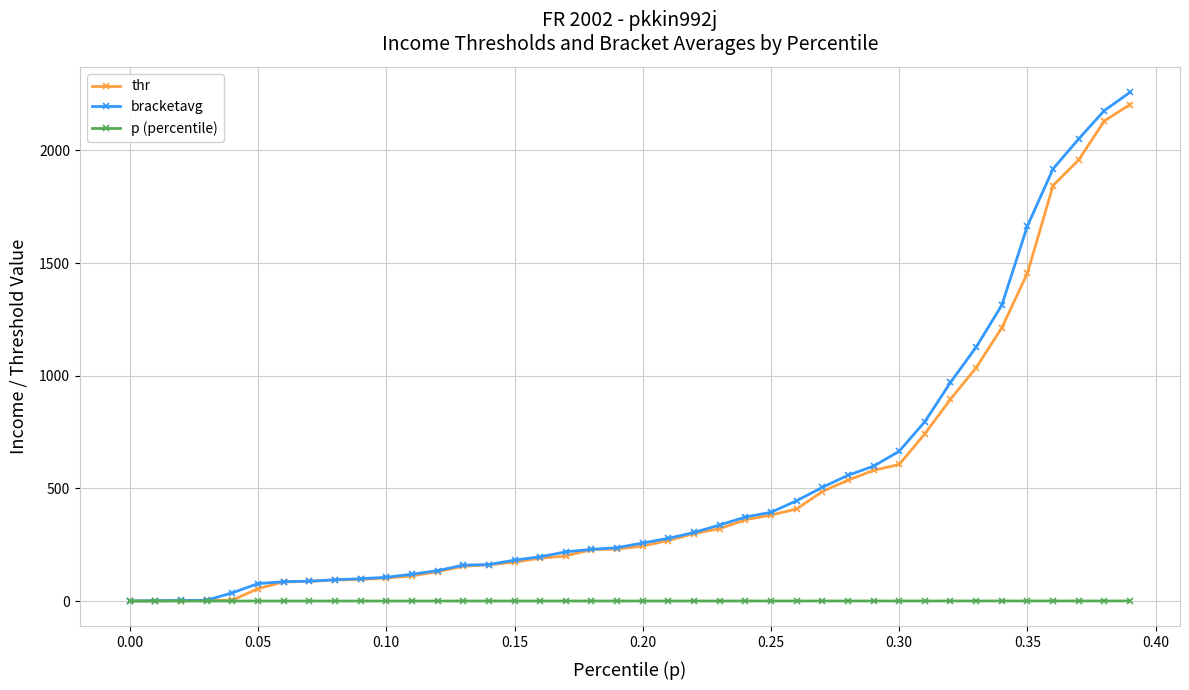

Rank the series by their maximum value, from lowest to highest.

p (percentile), thr, bracketavg